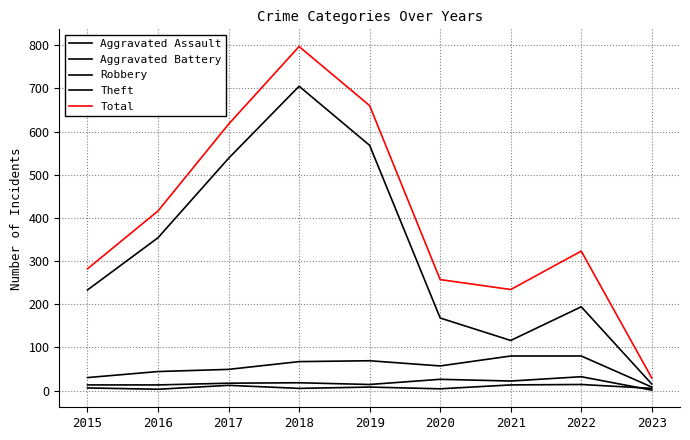

Rank the series by their maximum value, from lowest to highest.

Aggravated Assault, Aggravated Battery, Robbery, Theft, Total